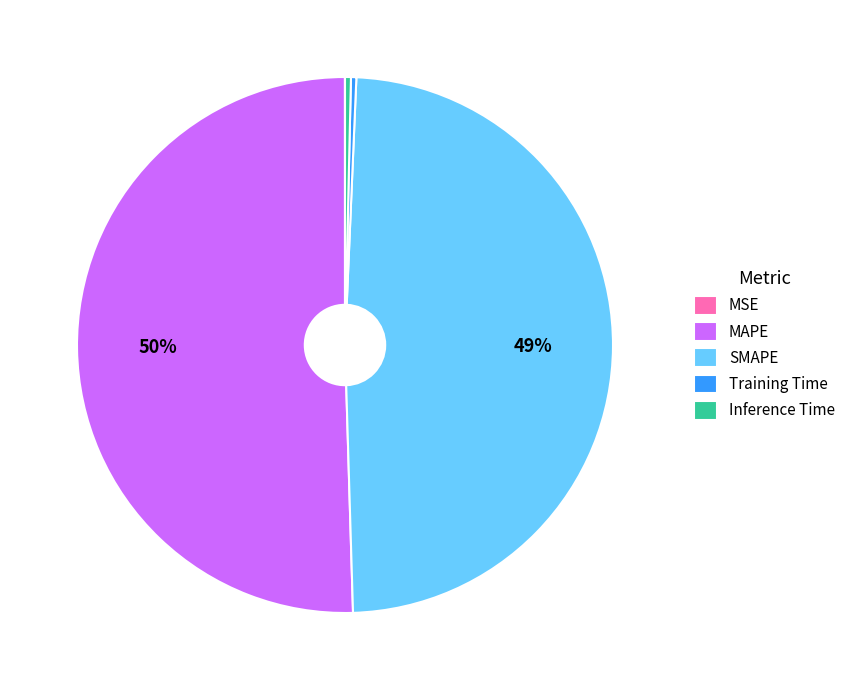

Does MAPE account for over 50% of the chart?

Yes